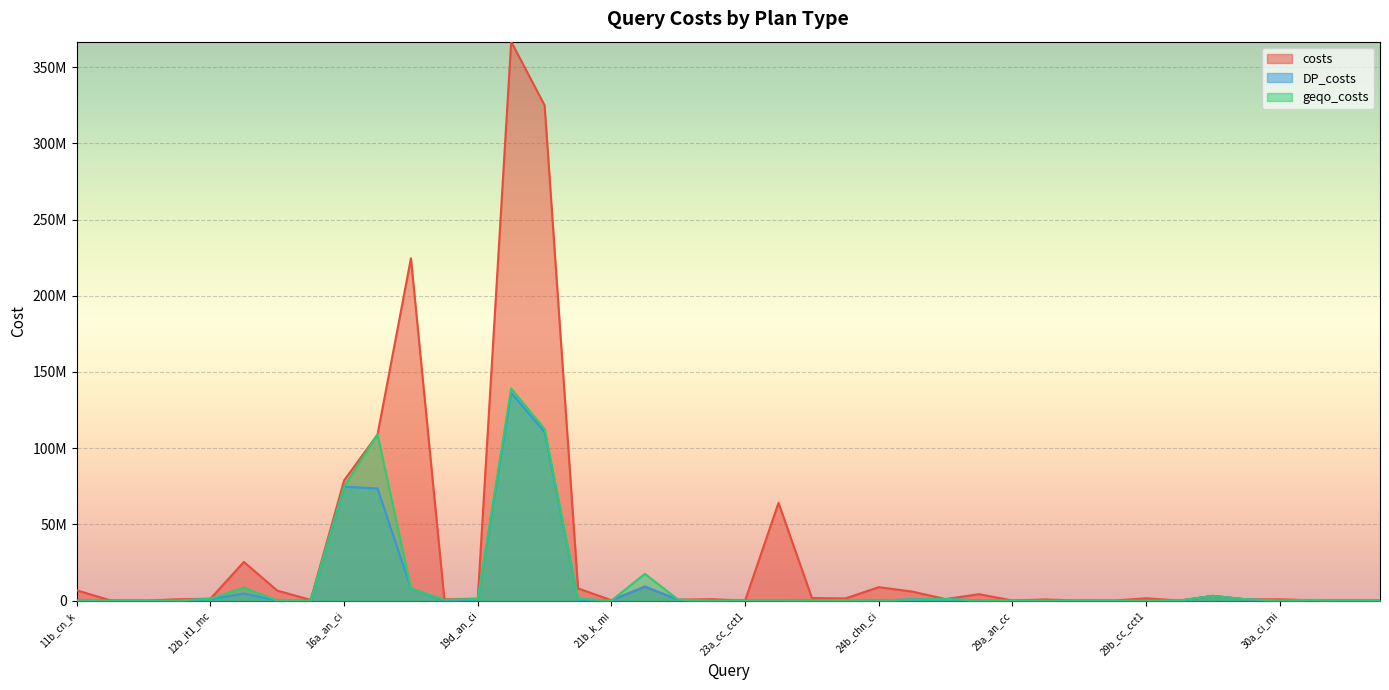

What is the spread (max minus min) of values at 13b_it_it2?

20755860